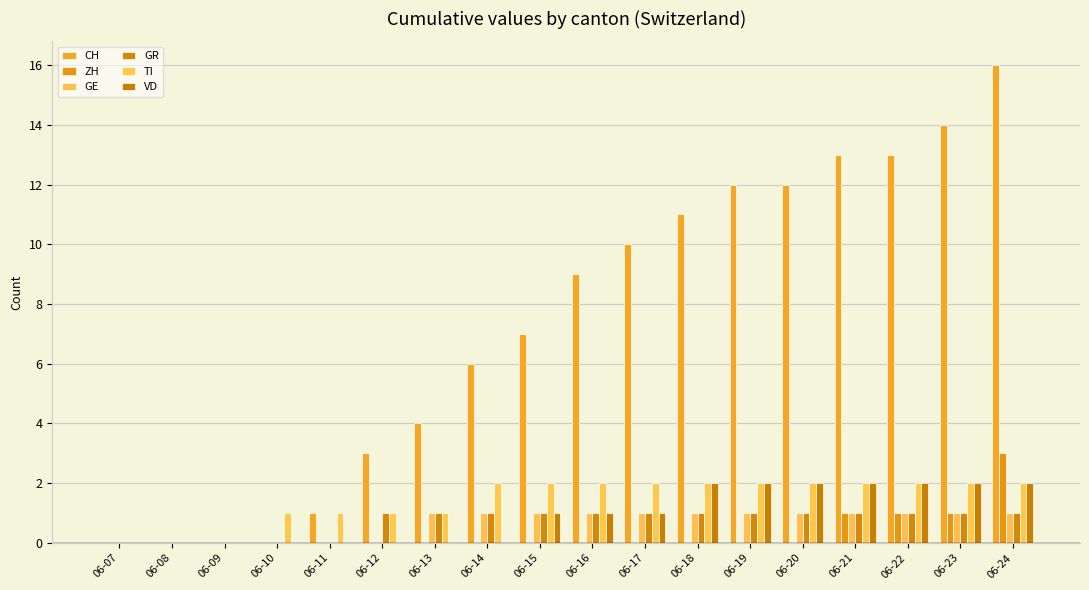

Where does the CH series first go above 9?

06-17